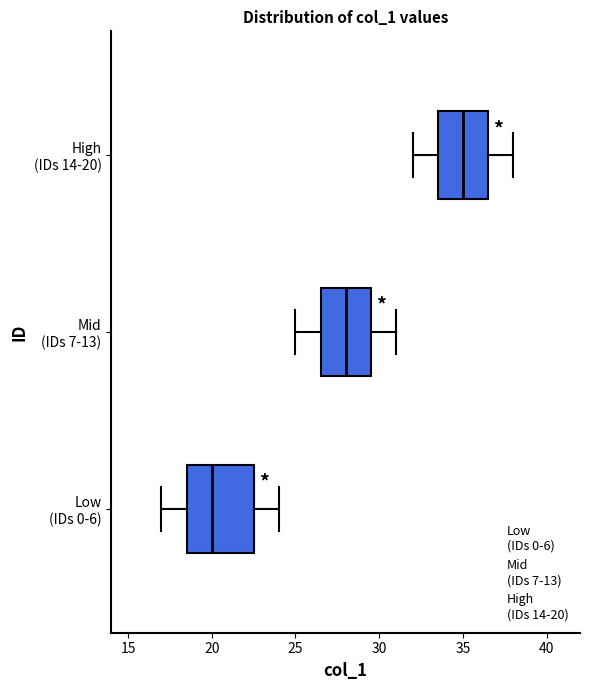

Where does the median line of the box for High (IDs 14-20) sit on the x-axis? The values are not printed on the chart, so give them approximately, as read against the axis.

35.0